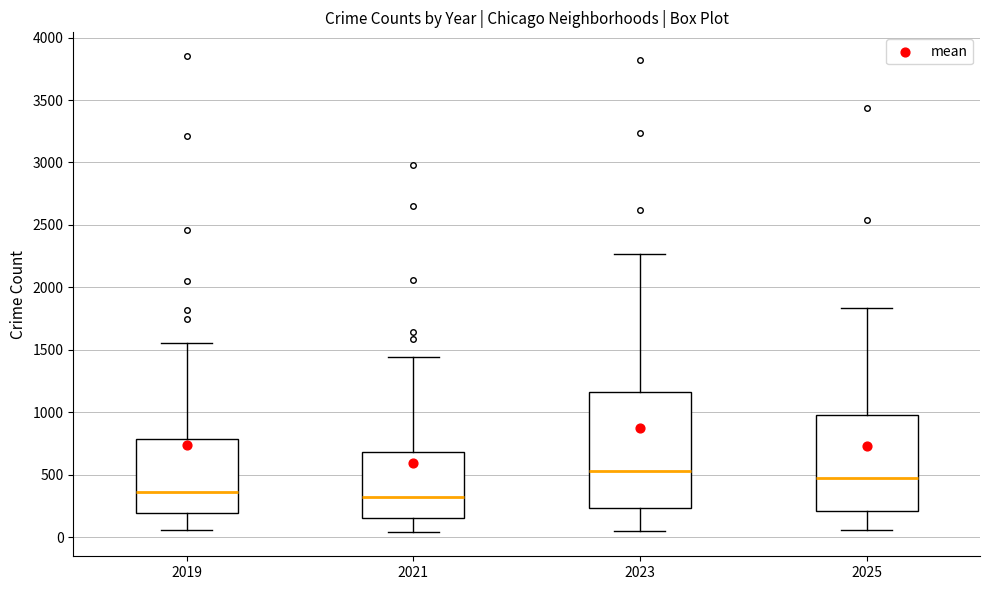

Comparing the boxes themselves (not the whiskers), which one is the tallest?

2023